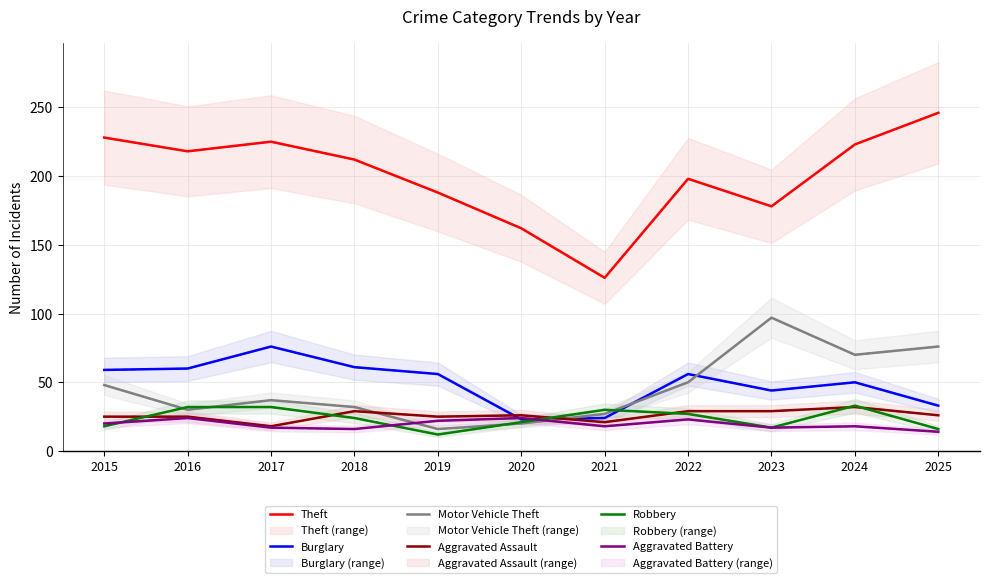

True or false: Aggravated Assault and Robbery cross at least once.

True